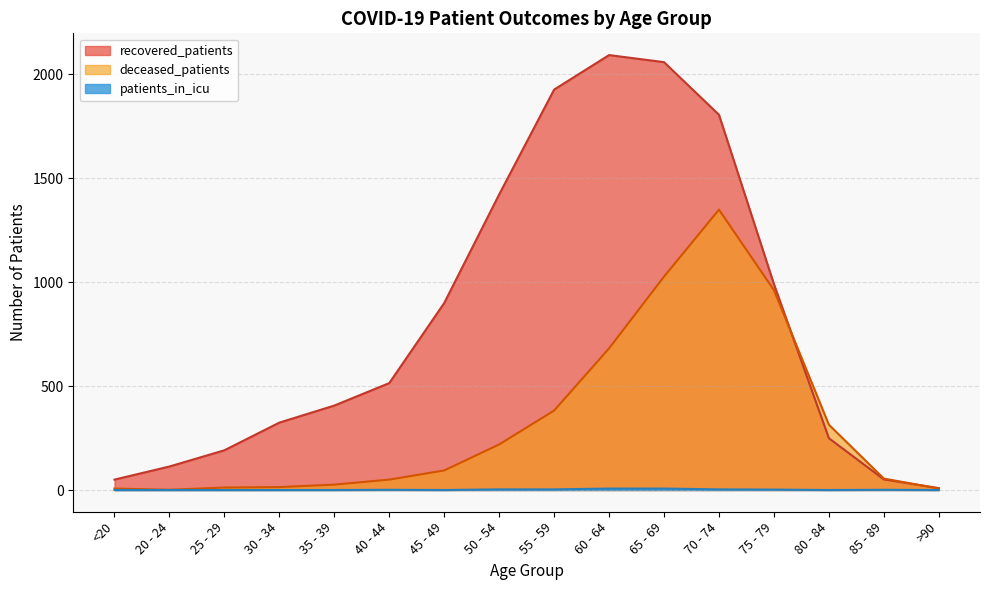

What is the label of the 1st point from the right?

>90